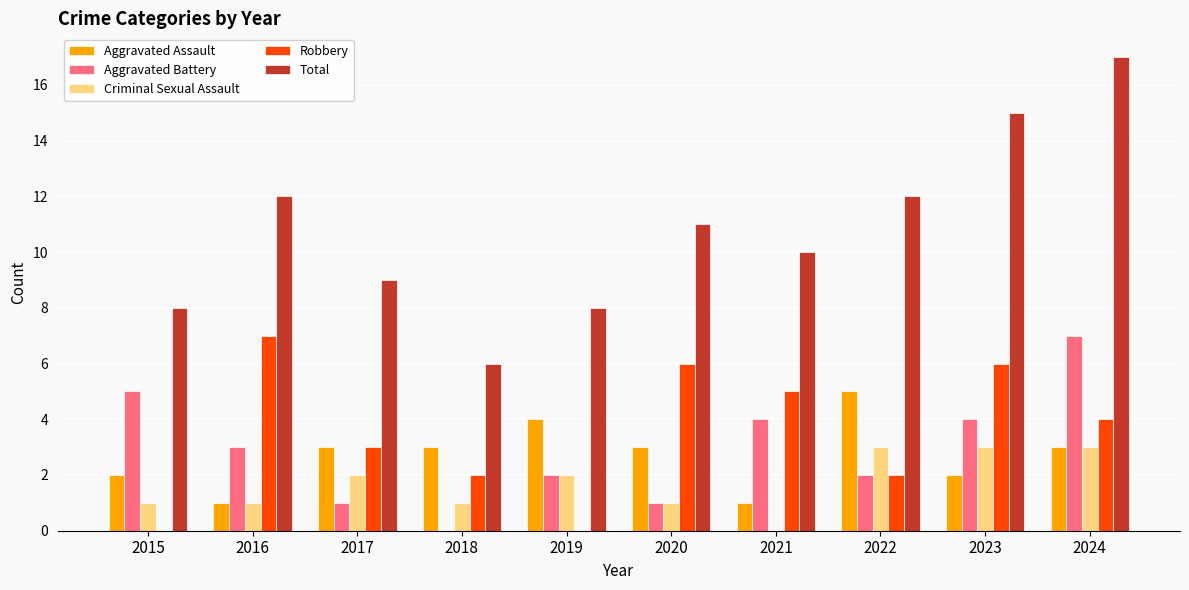

Between 2021 and 2022, which series saw the biggest shift?

Aggravated Assault